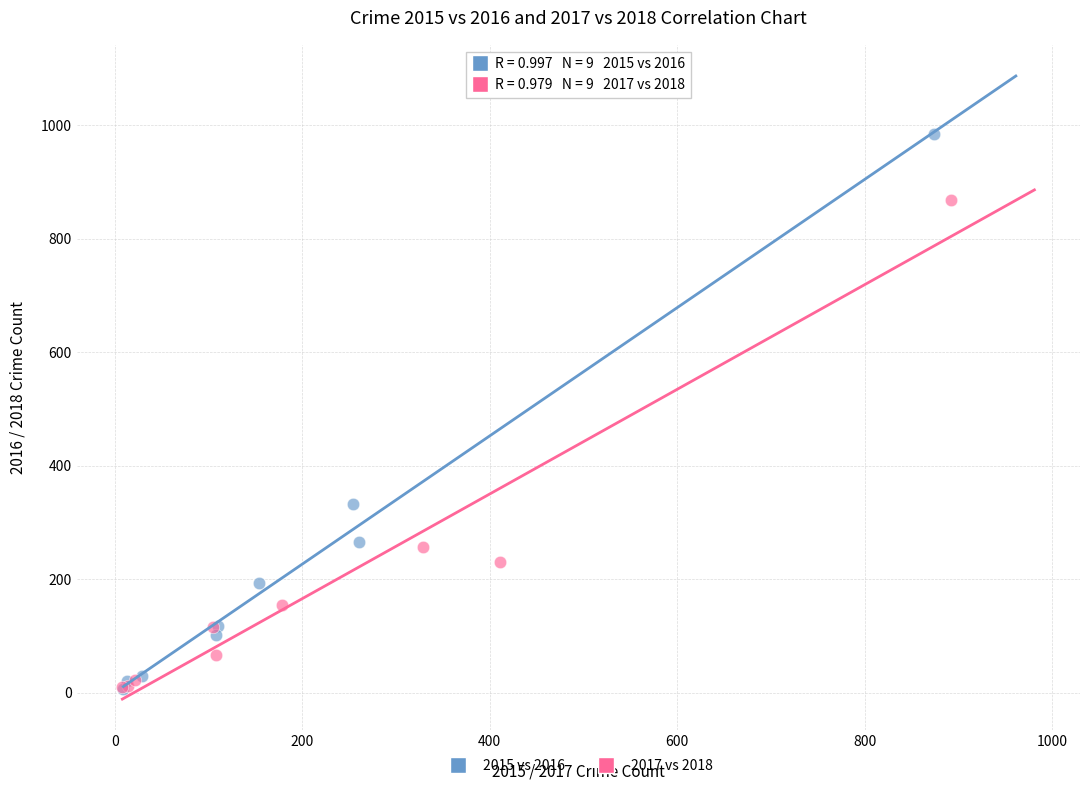

Which series has the widest spread of Y values?

2015 vs 2016